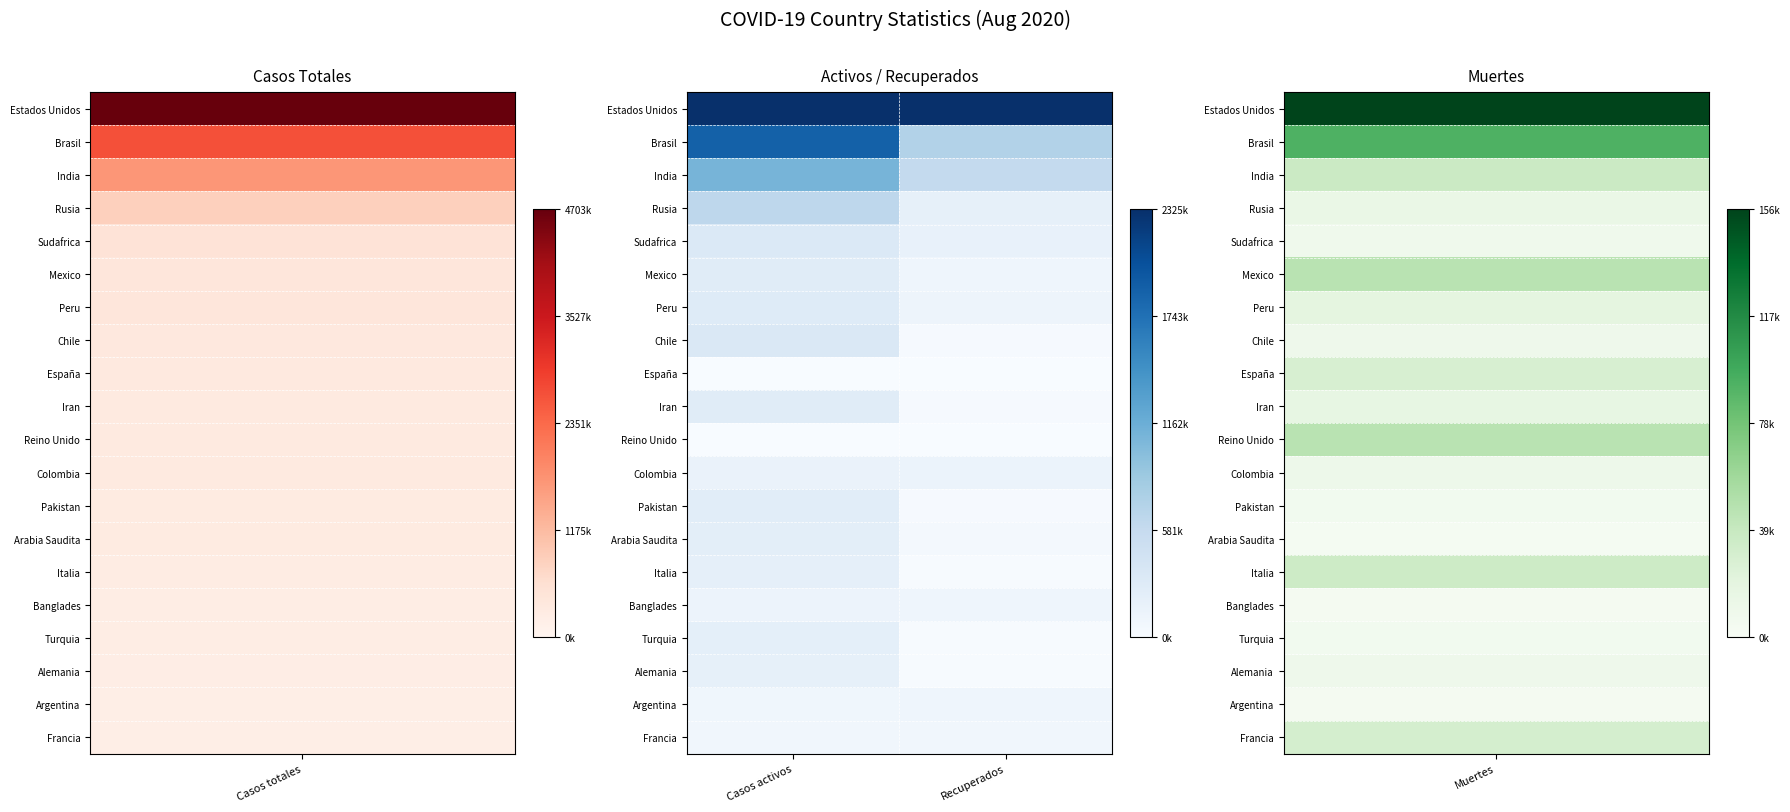

Reading right to left, what are all the values shown in this chart?

Estados Unidos: Recuperados=1.0	Casos activos=1.0
Brasil: Recuperados=0.3	Casos activos=0.8
India: Recuperados=0.3	Casos activos=0.5
Rusia: Recuperados=0.1	Casos activos=0.3
Sudafrica: Recuperados=0.1	Casos activos=0.1
Mexico: Recuperados=0.0	Casos activos=0.1
Peru: Recuperados=0.0	Casos activos=0.1
Chile: Recuperados=0.0	Casos activos=0.1
España: Recuperados=0.0	Casos activos=0.0
Iran: Recuperados=0.0	Casos activos=0.1
Reino Unido: Recuperados=0.0	Casos activos=0.0
Colombia: Recuperados=0.1	Casos activos=0.1
Pakistan: Recuperados=0.0	Casos activos=0.1
Arabia Saudita: Recuperados=0.0	Casos activos=0.1
Italia: Recuperados=0.0	Casos activos=0.1
Banglades: Recuperados=0.0	Casos activos=0.1
Turquia: Recuperados=0.0	Casos activos=0.1
Alemania: Recuperados=0.0	Casos activos=0.1
Argentina: Recuperados=0.0	Casos activos=0.0
Francia: Recuperados=0.0	Casos activos=0.0